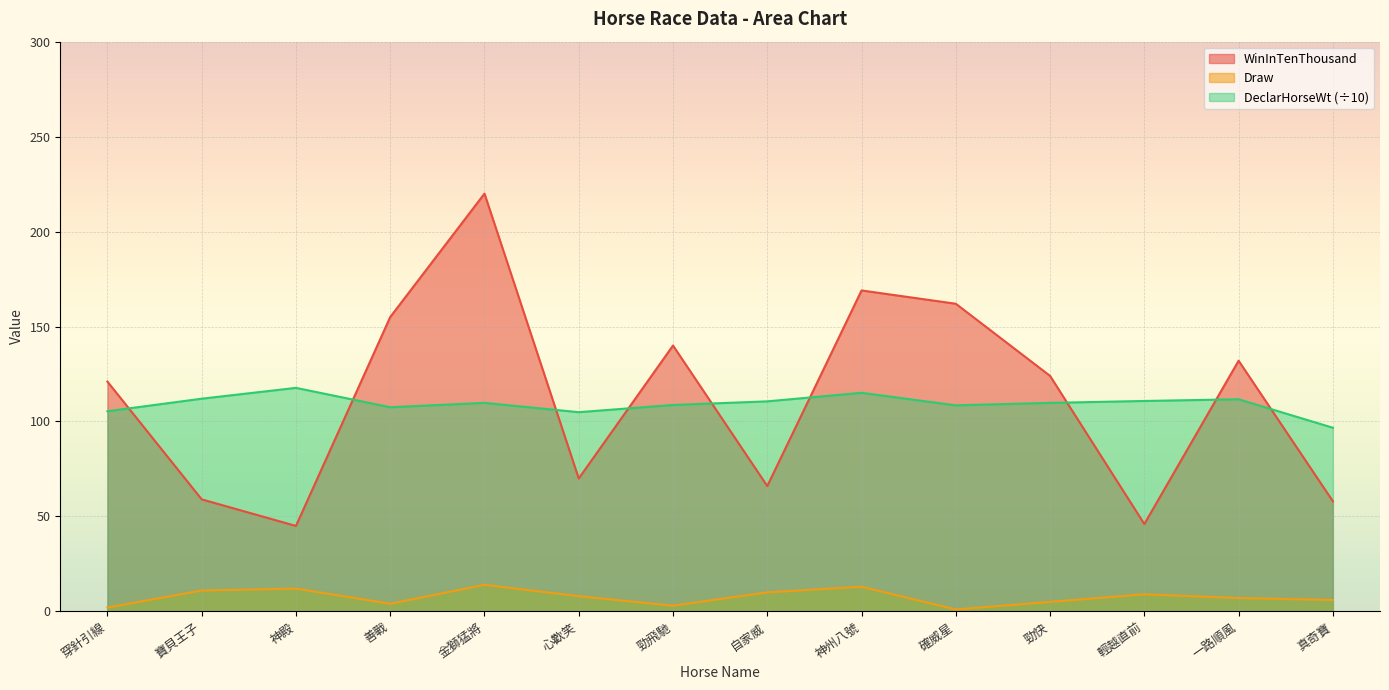

Reading right to left, transcribe all the data shown in this chart.

WinInTenThousand: 58.0	132.0	46.0	124.0	162.0	169.0	66.0	140.0	70.0	220.0	155.0	45.0	59.0	121.0
Draw: 6.0	7.0	9.0	5.0	1.0	13.0	10.0	3.0	8.0	14.0	4.0	12.0	11.0	2.0
DeclarHorseWt: 96.7	111.7	110.8	109.8	108.5	115.1	110.6	108.7	104.9	109.8	107.5	117.7	112.0	105.4